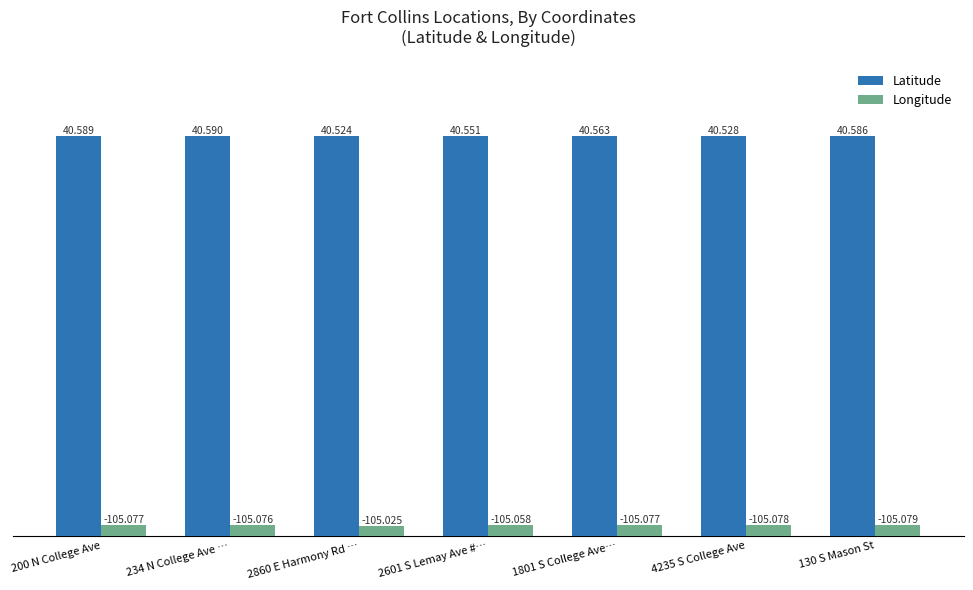

How many distinct data groups are displayed?

2